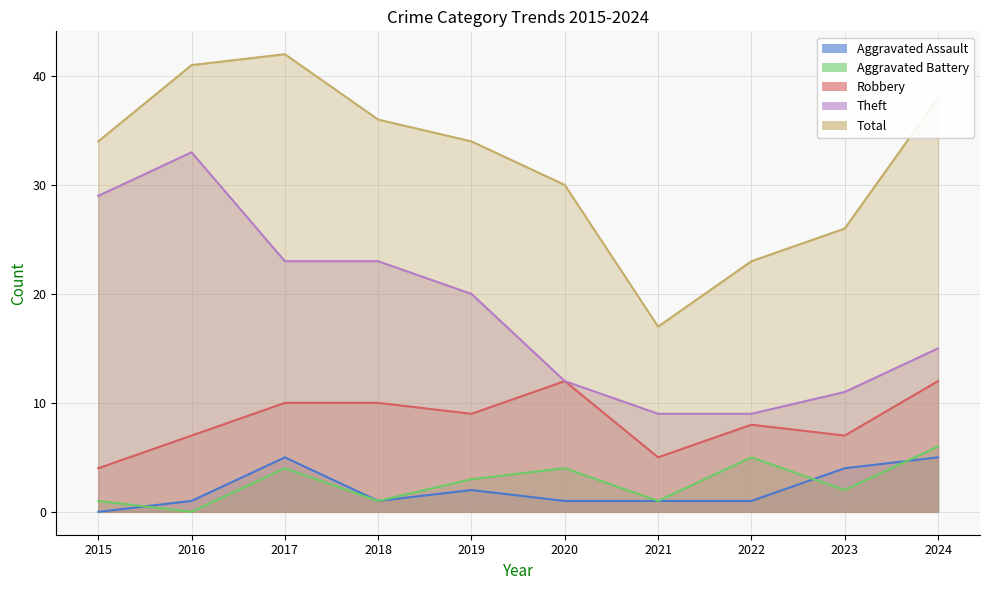

Does the chart display data point markers on the line(s)?

No